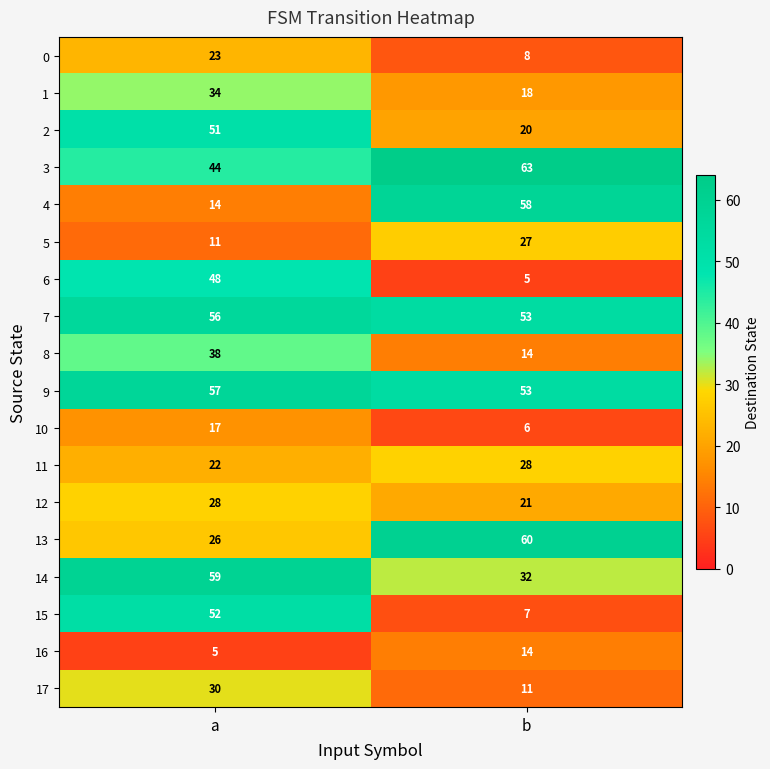

What is the difference between the 4 values at b and a?

44